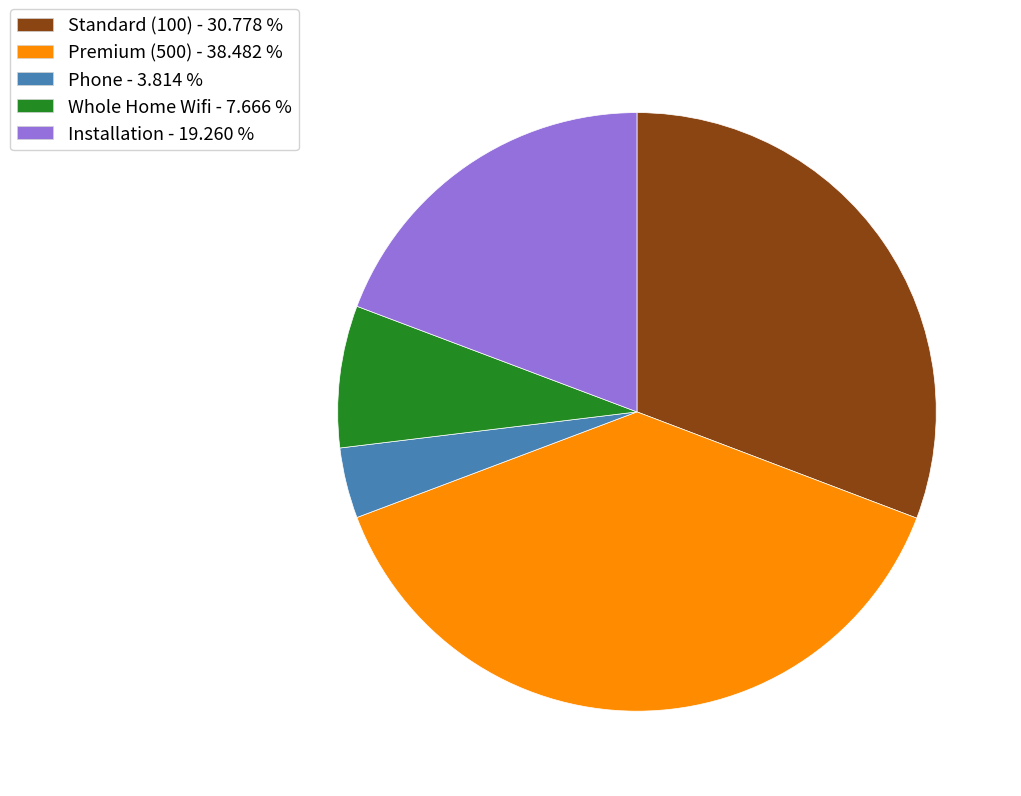

Approximately how many times larger is the value at Premium (500) compared to Whole Home Wifi?

5.0